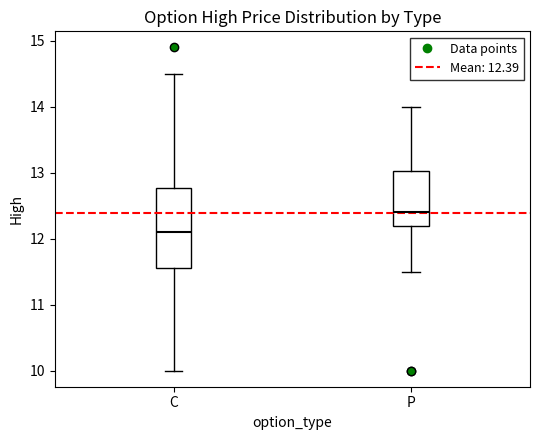

Reading left to right, read every box against the y-axis: the position of its median line, the range the box covers, and the ends of its whiskers. The values are not printed on the chart, so give them approximately, as read against the axis.

C: median 12.1, box 11.6 to 12.8, whiskers 10.0 to 14.5
P: median 12.4, box 12.2 to 13.0, whiskers 11.5 to 14.0